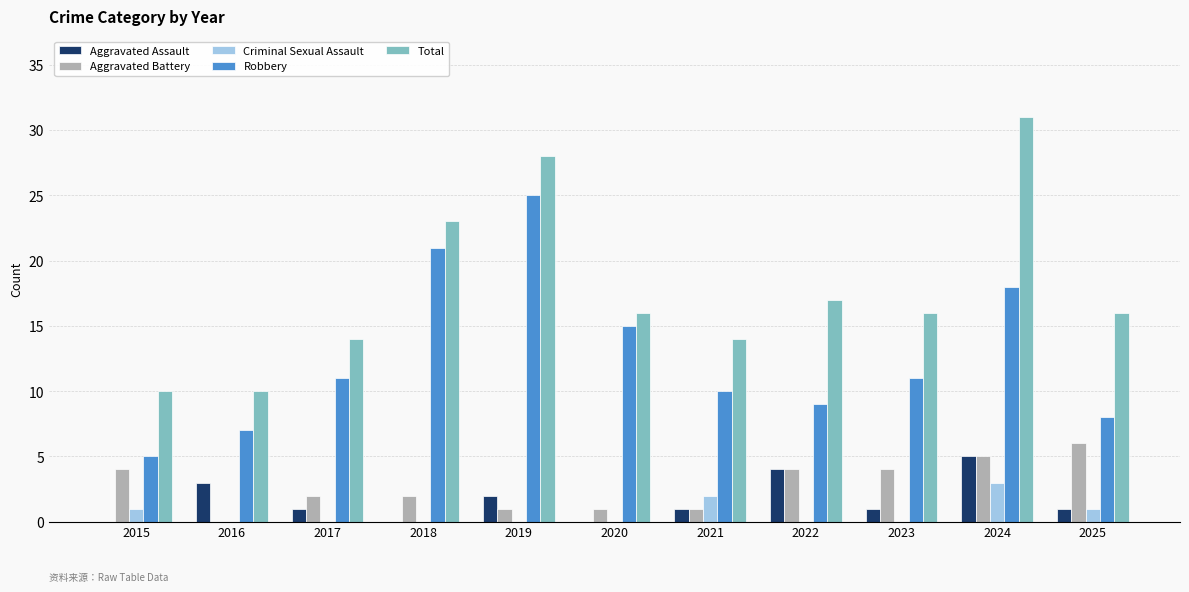

At which category does the chart reach its peak across all series?

2024